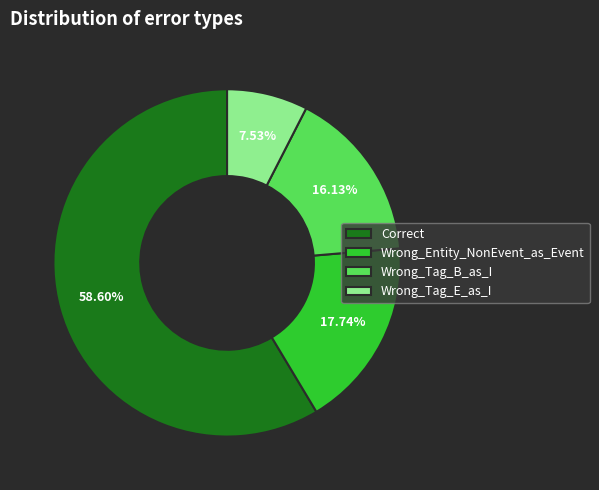

Count the number of slices in the pie.

4